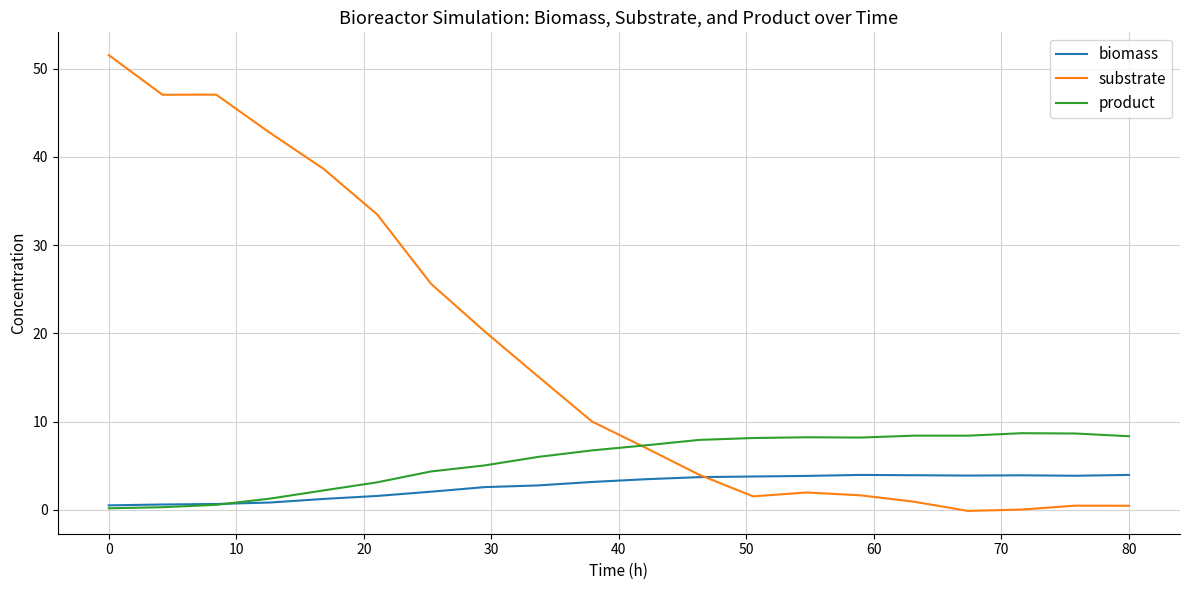

Does the chart display data point markers on the line(s)?

No